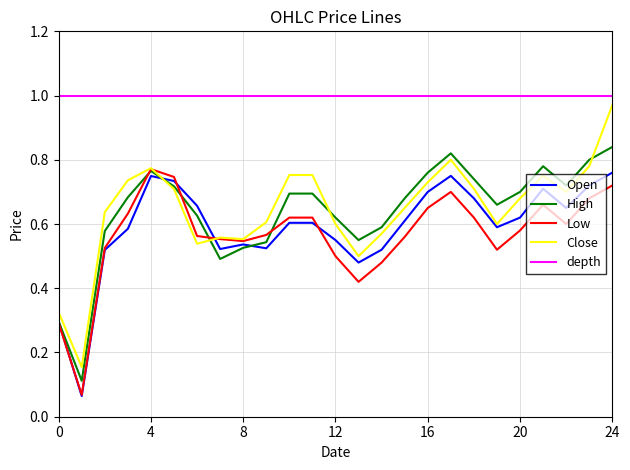

Which series has the largest total across all categories?

depth